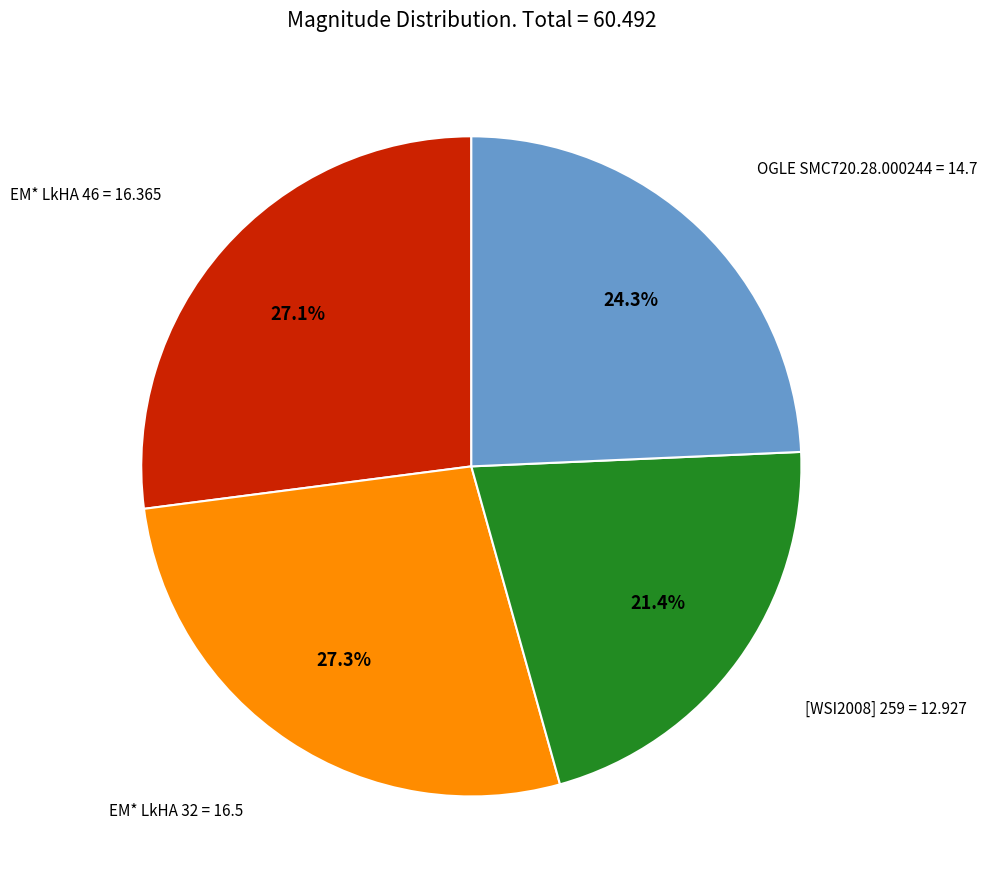

Is there any slice that represents more than half of the pie?

No